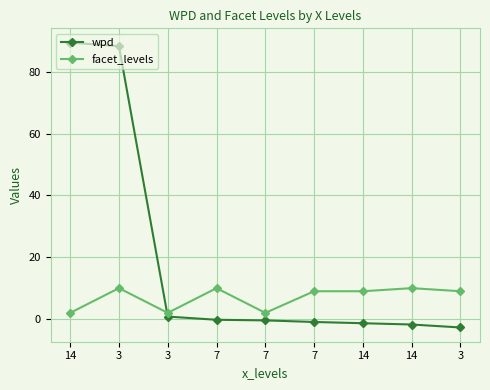

Reading left to right, transcribe all the data shown in this chart.

wpd: 89.5	88.3	0.8	-0.2	-0.4	-0.9	-1.4	-1.8	-2.7
facet_levels: 2.0	10.0	2.0	10.0	2.0	9.0	9.0	10.0	9.0